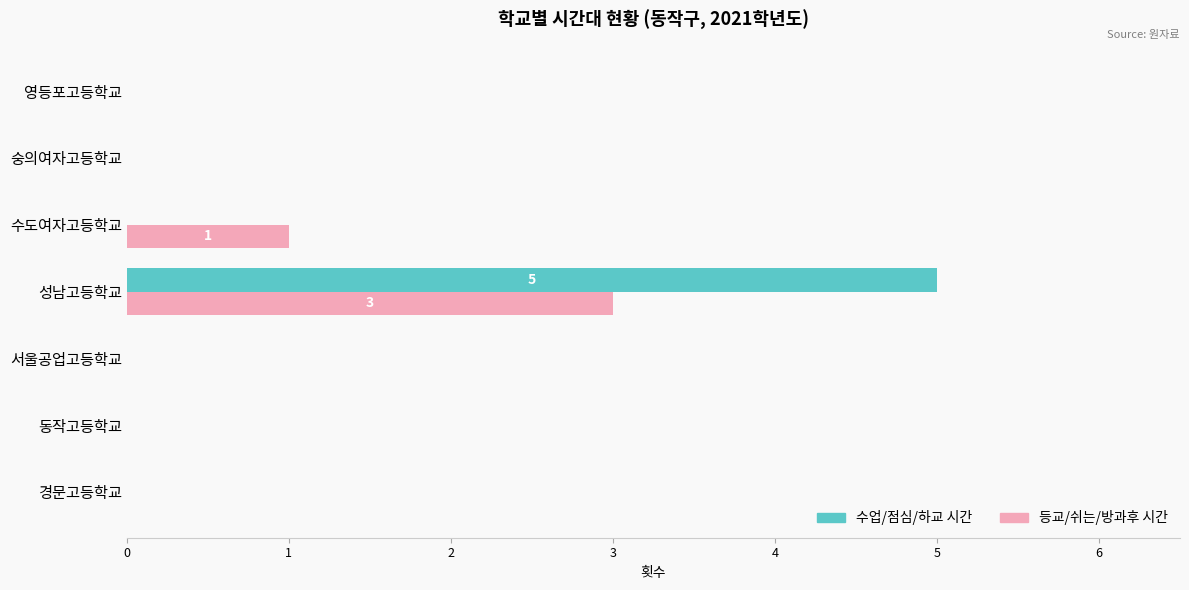

How many 수업/점심/하교 시간 values are between 0 and 1?

6